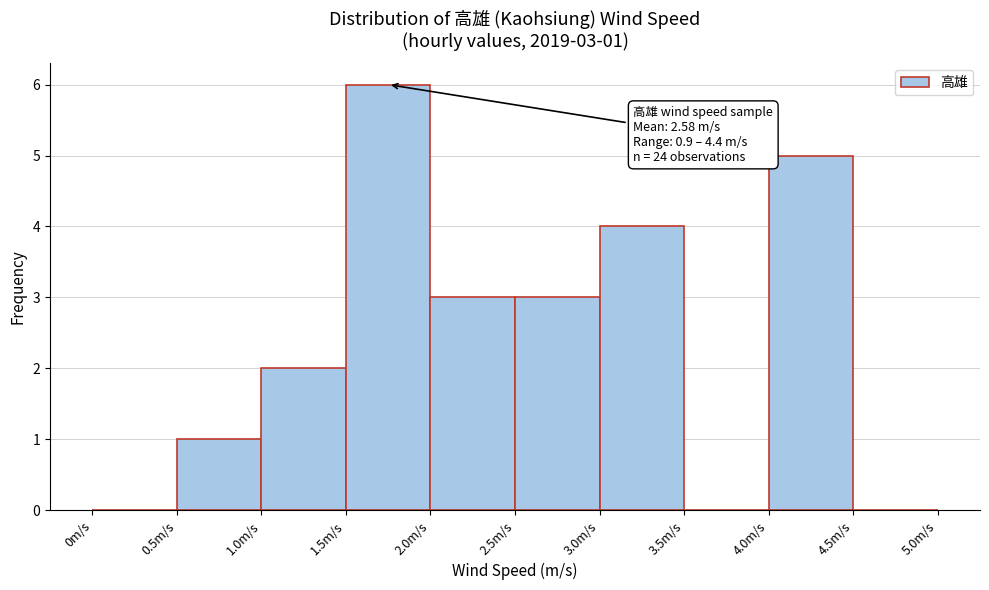

Which range on the x-axis has the tallest bar?

1.5 to 2.0